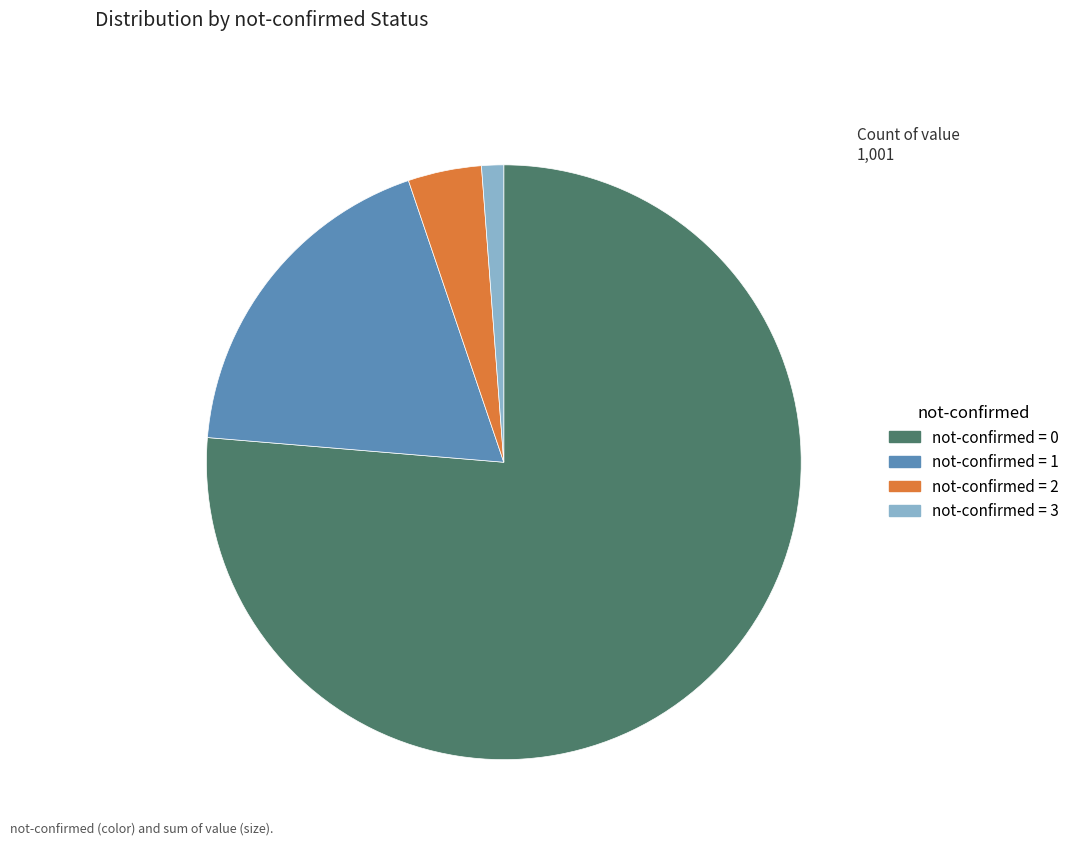

Does any single category account for the majority?

Yes